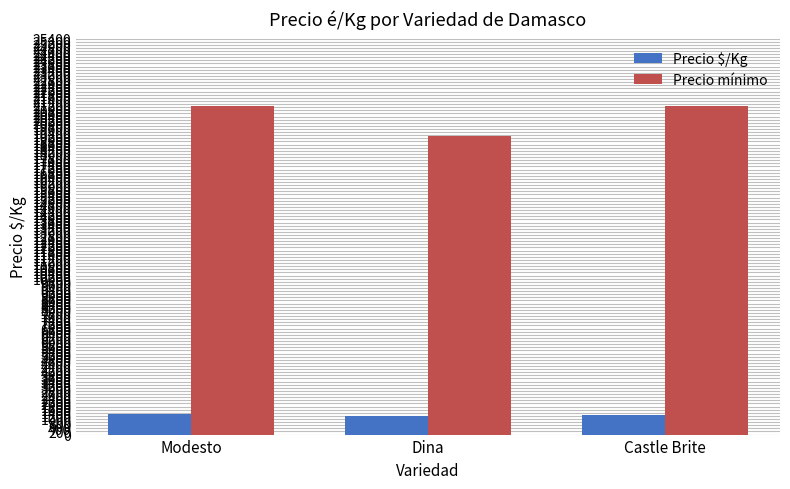

What is the average value of the Precio mínimo series?

20426